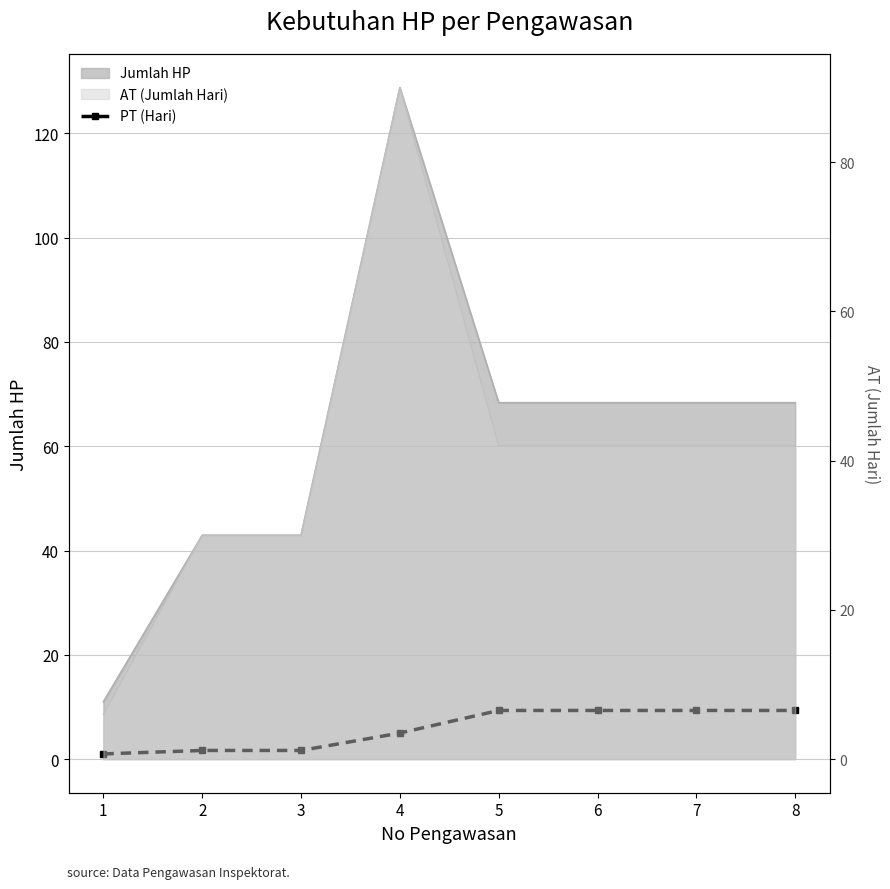

Between 2 and 5, which is larger?

5